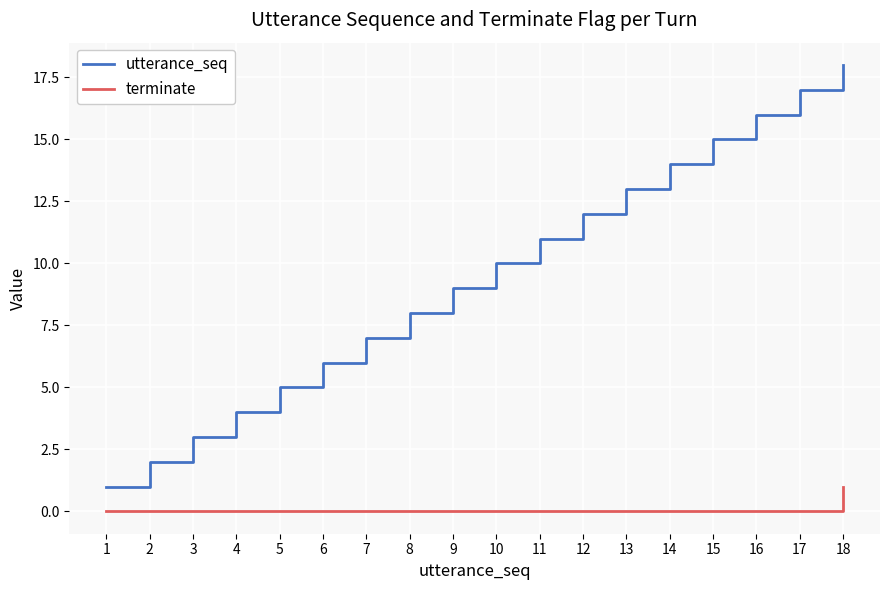

Which category has the lowest value in the utterance_seq series?

1